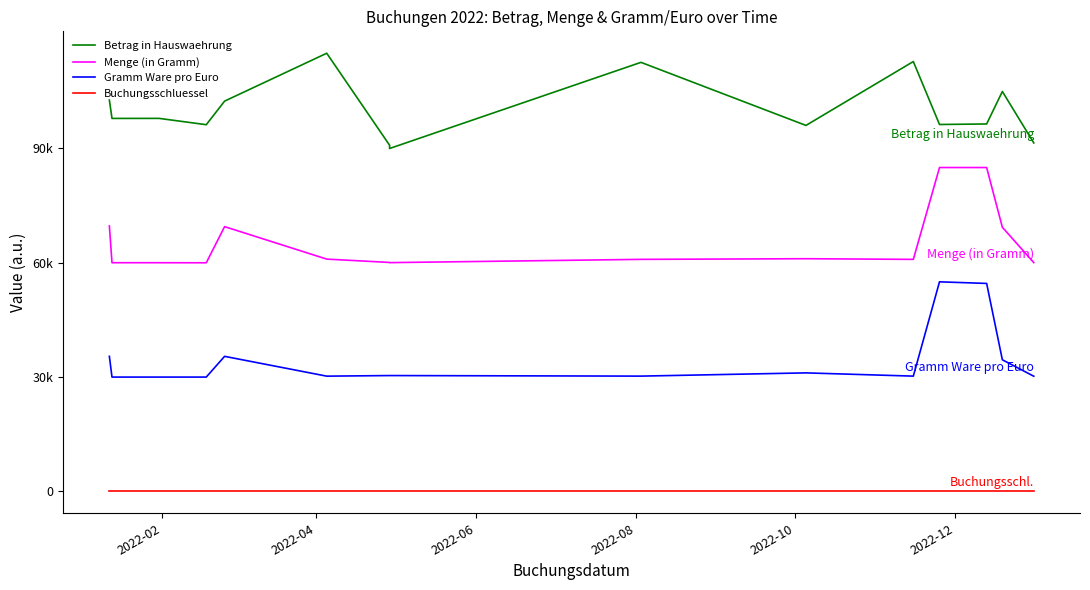

Rank the series by their maximum value, from highest to lowest.

Betrag in Hauswaehrung, Menge (in Gramm), Gramm Ware pro Euro, Buchungsschluessel